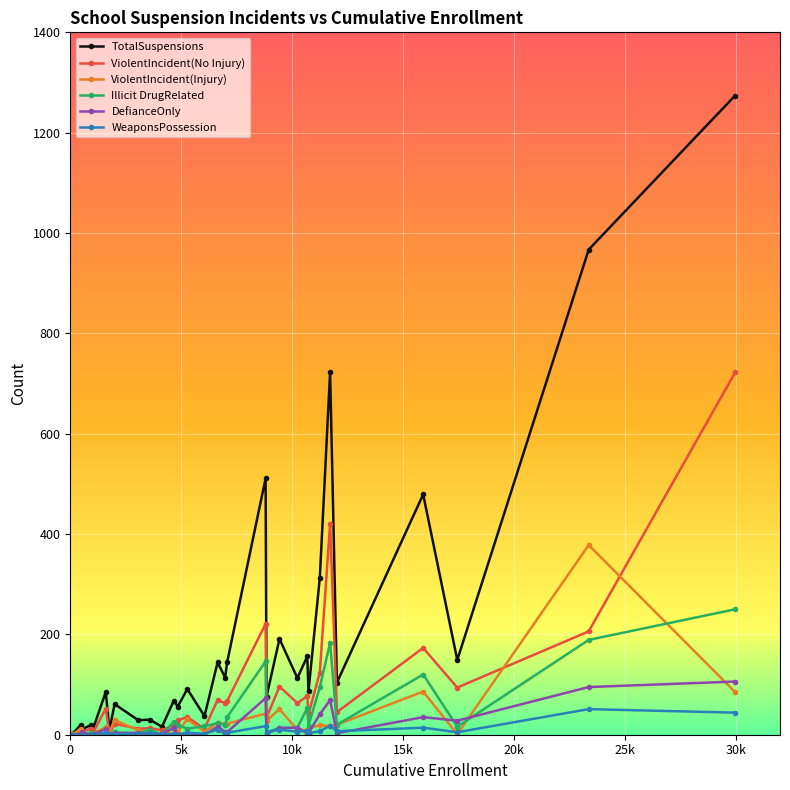

Which series has the largest total across all categories?

TotalSuspensions